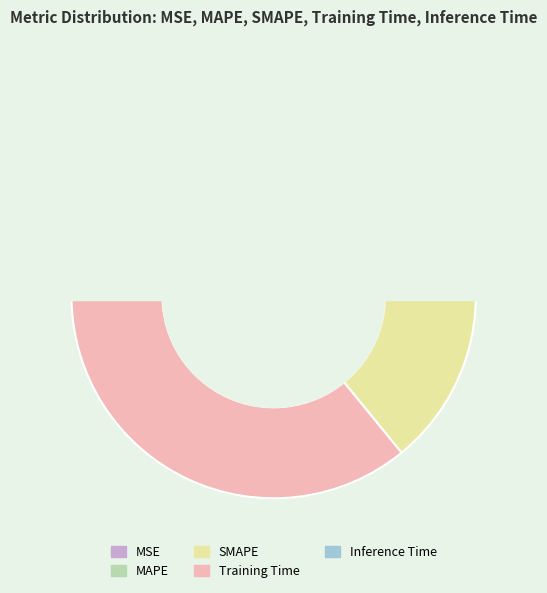

What is the change in value from SMAPE to Training Time?

-0.3